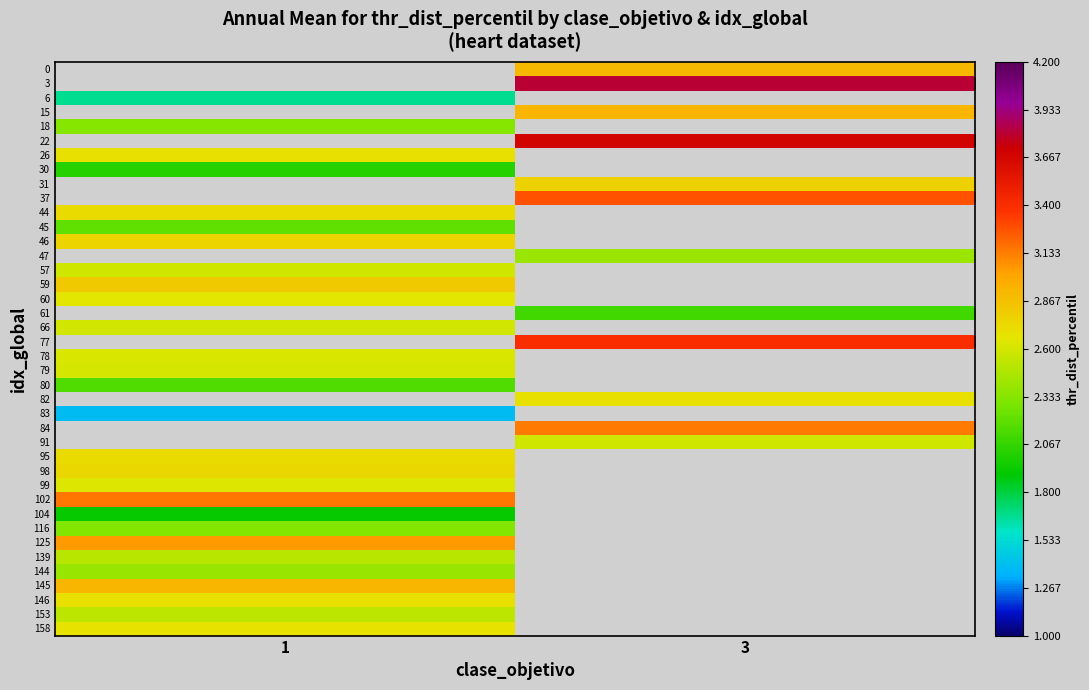

Between 3 and 1, which is larger?

1